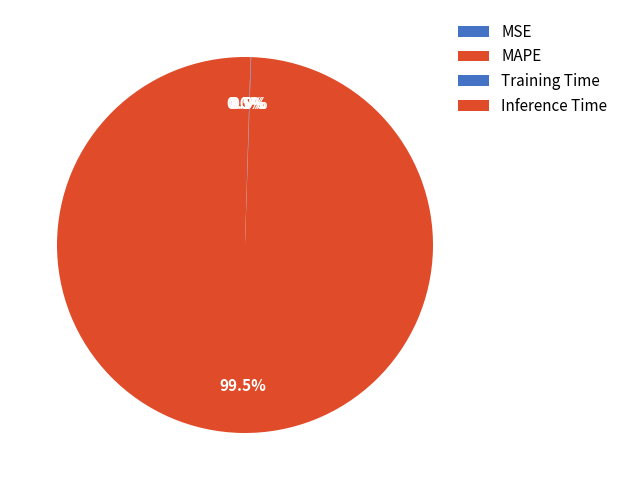

Which slice is the smallest?

MSE